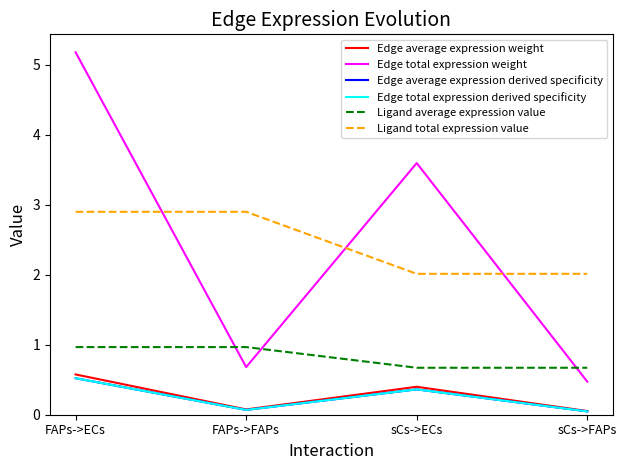

Does the chart display data point markers on the line(s)?

No